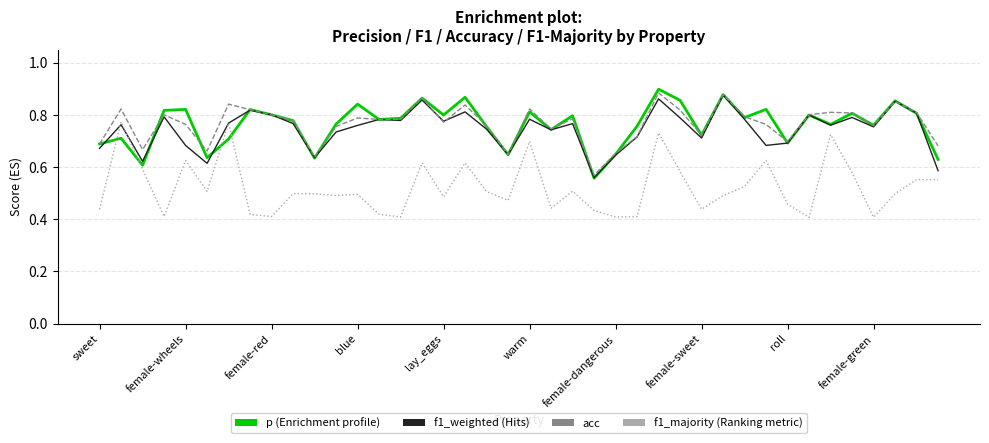

How many lines are shown in the chart?

4